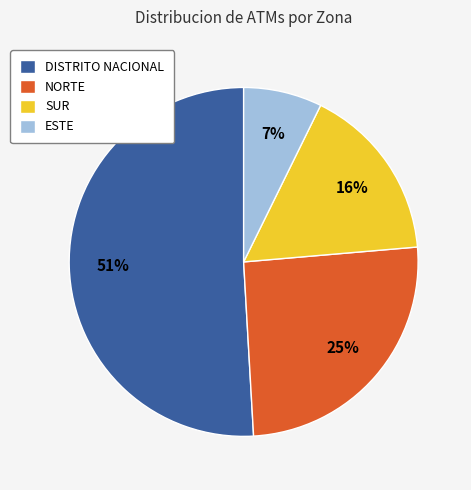

Does DISTRITO NACIONAL represent more than half of the total?

Yes